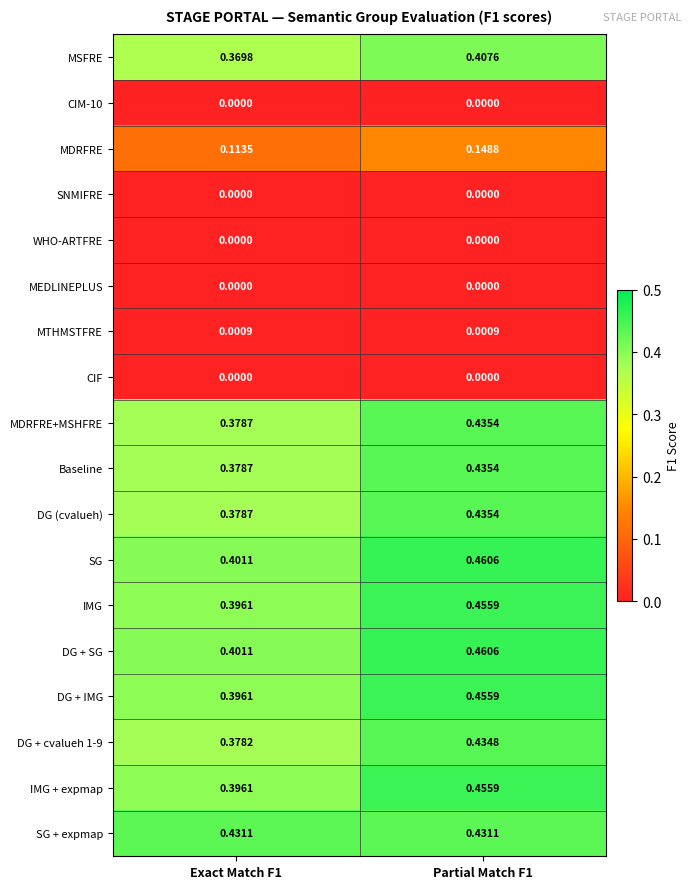

Which series has the largest total across all categories?

SG + expmap